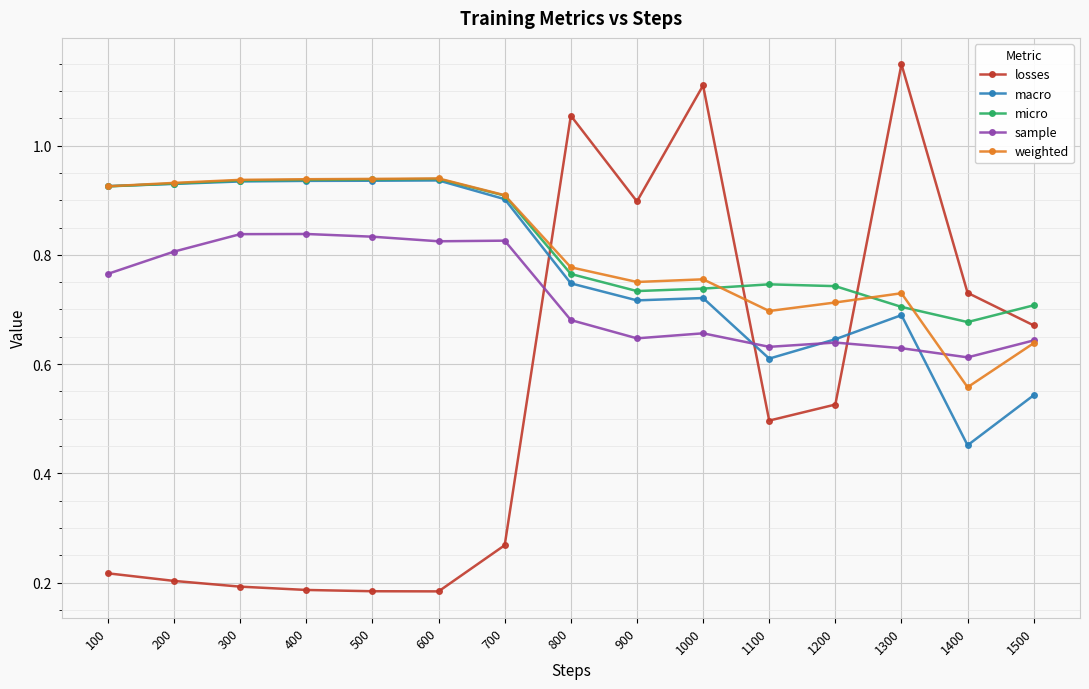

At which label is macro closest to 0?

1400